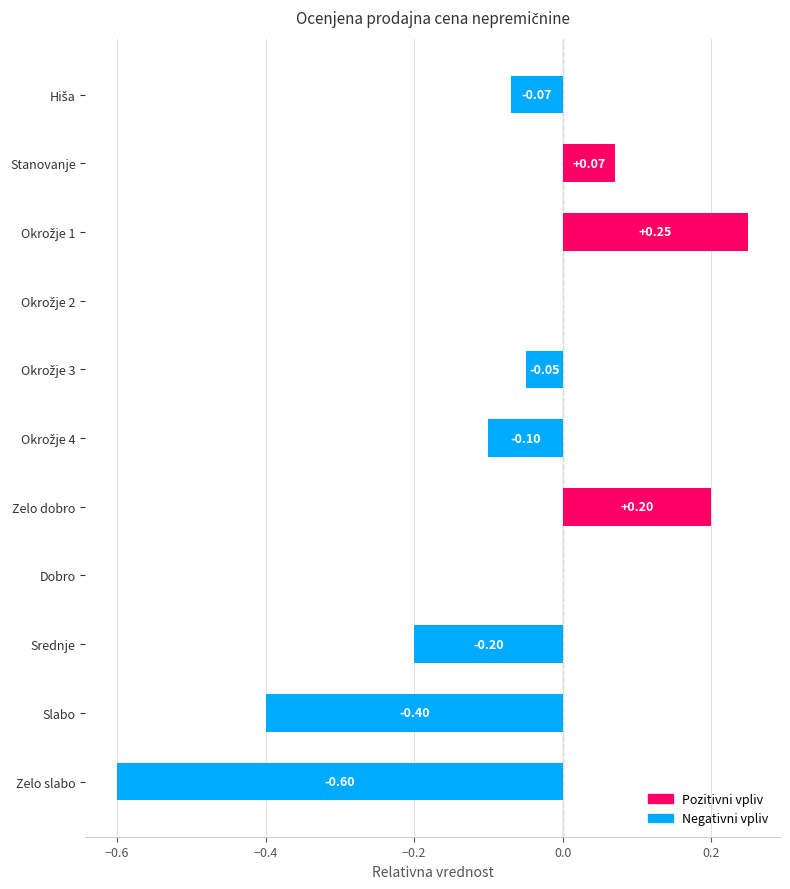

What is the sum of the values at Stanovanje and Zelo dobro?

0.3